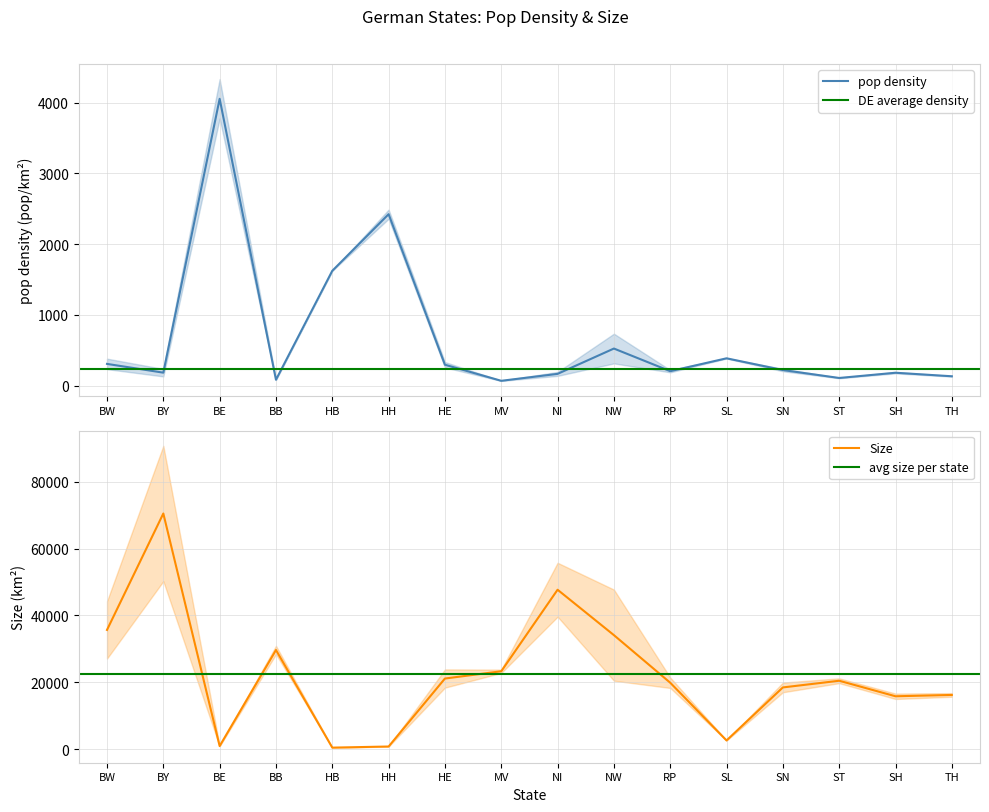

Rank the categories by pop density value from lowest to highest.

MV, BB, ST, TH, NI, SH, BY, RP, SN, HE, BW, SL, NW, HB, HH, BE